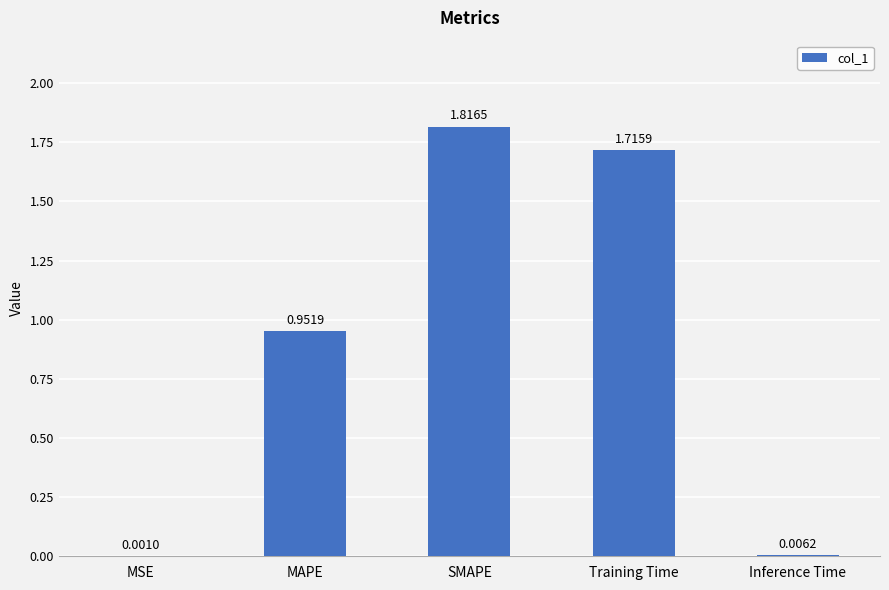

Which category has the highest value across all series?

SMAPE